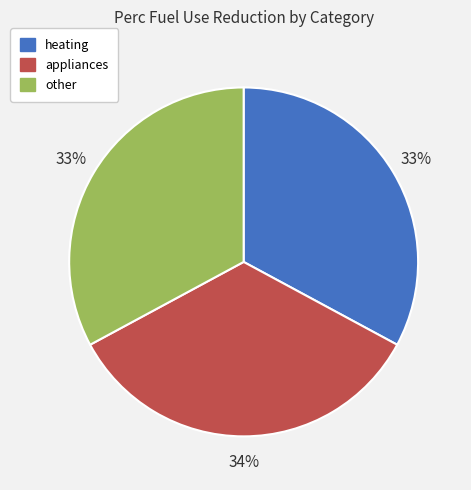

To the nearest percent, what portion does appliances represent?

34%